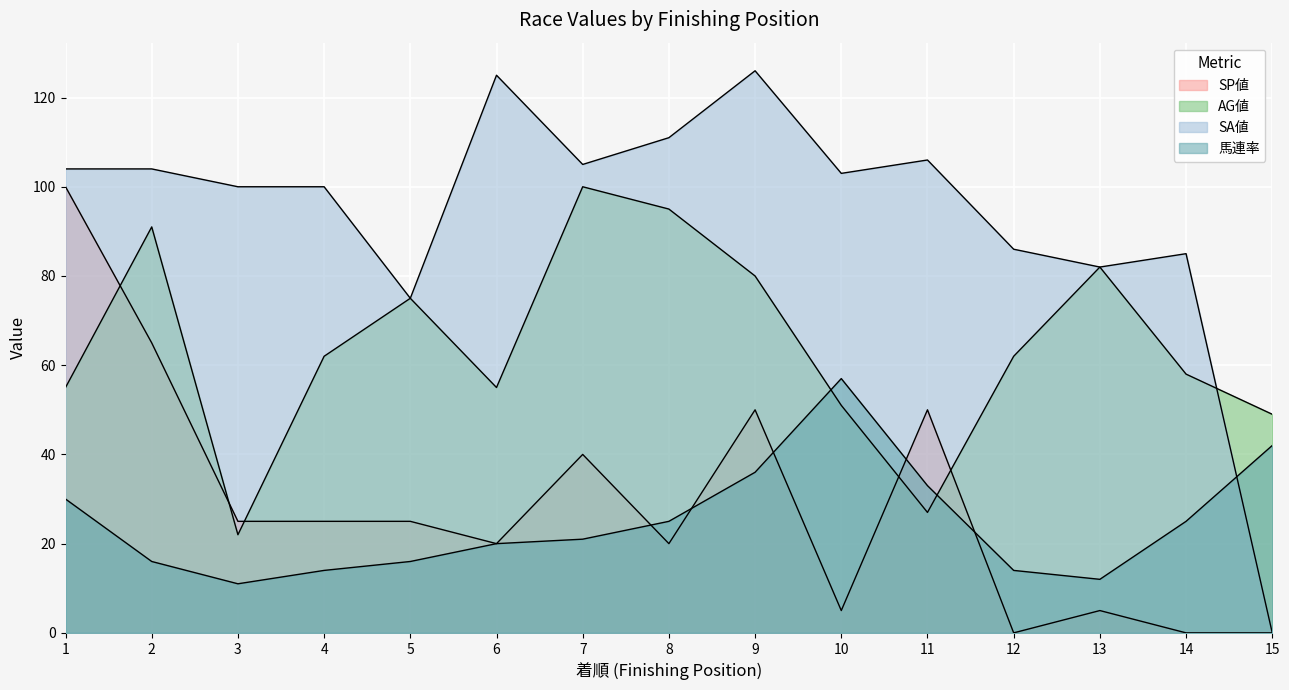

What is the difference between the 馬連率 values at 13 and 12?

2